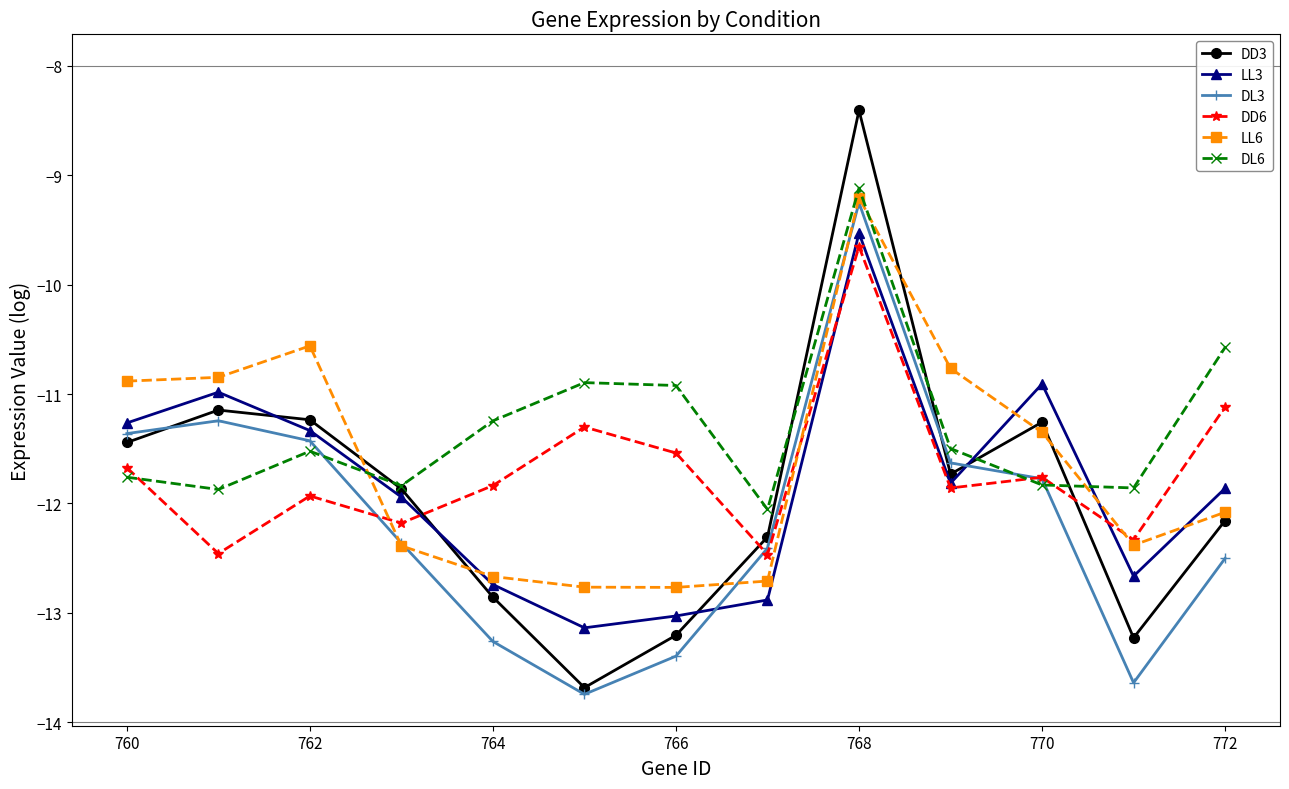

What are all the series names shown in the legend?

DD3, LL3, DL3, DD6, LL6, DL6